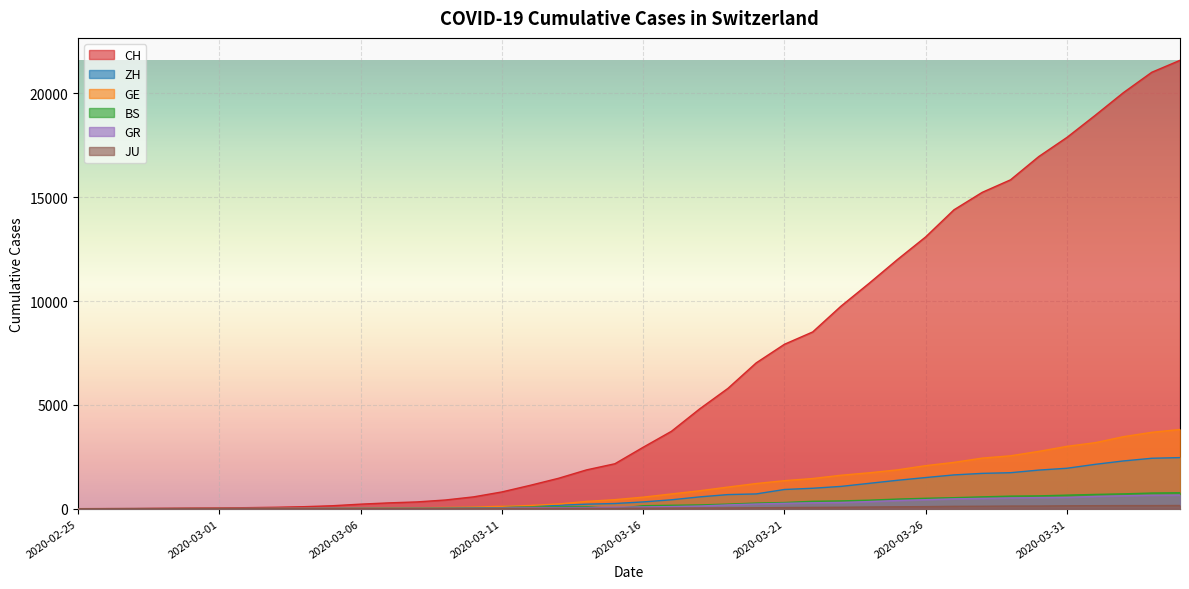

How many data points in GR are less than 84?

20